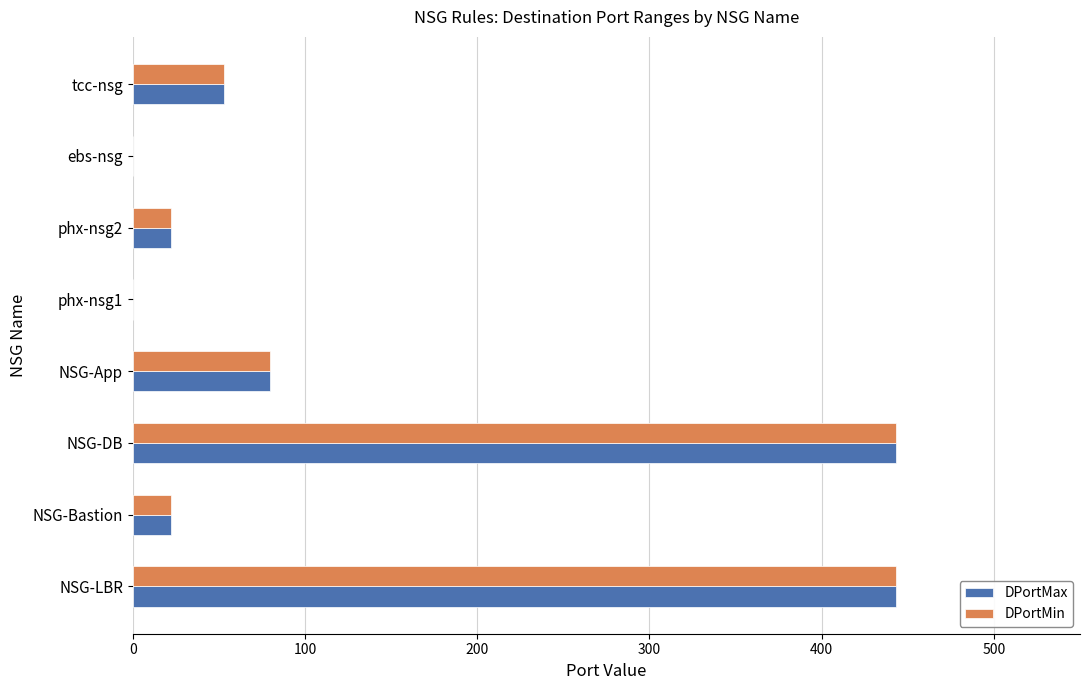

What is the maximum value for DPortMin?

443